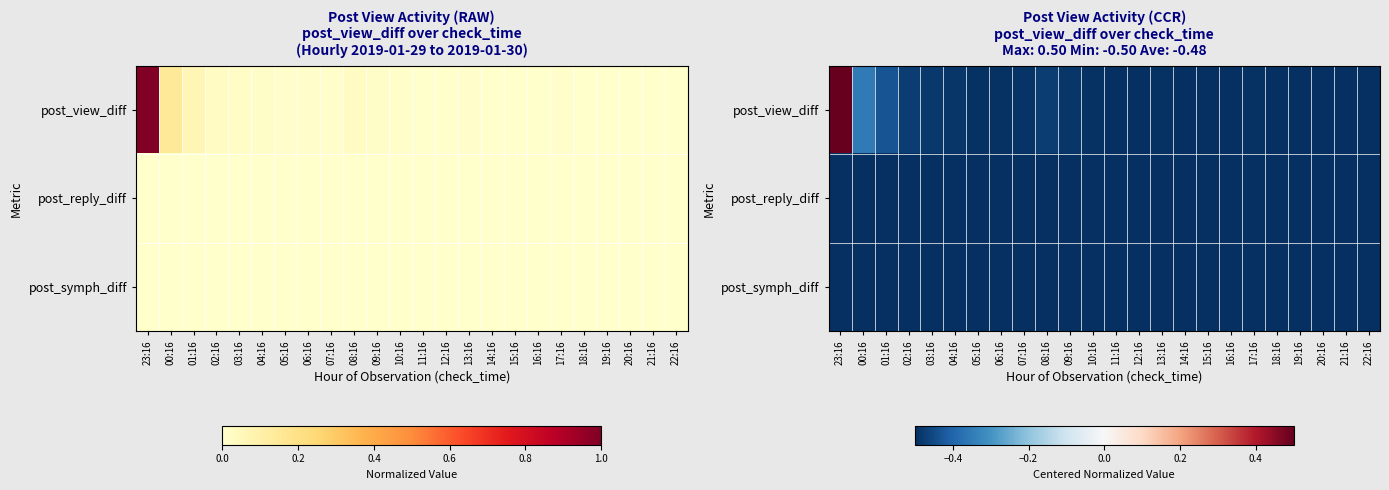

At which label does post_view_diff reach its minimum?

15:16